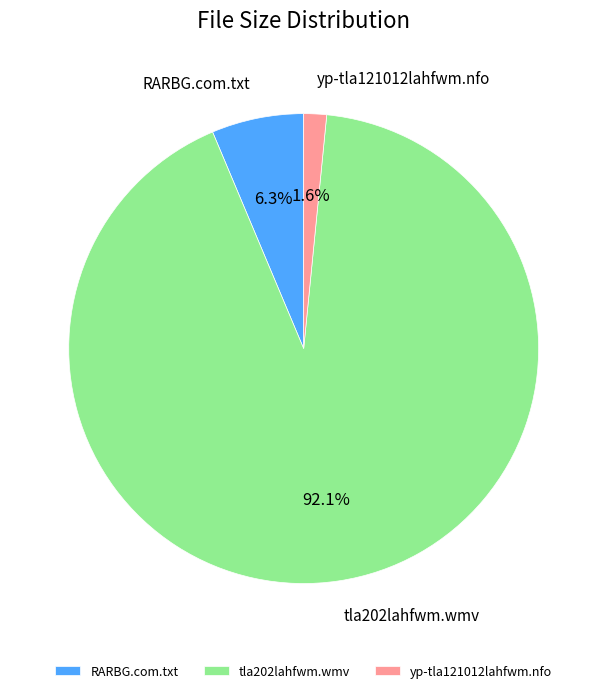

To the nearest percent, what percentage of the pie is yp-tla121012lahfwm.nfo?

2%